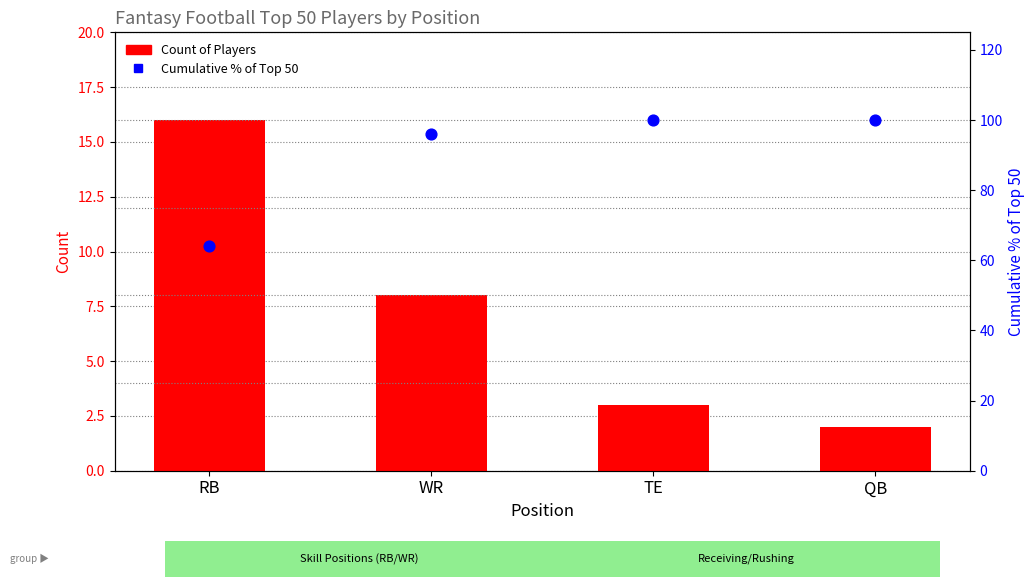

At which category is the sum across all series the highest?

WR